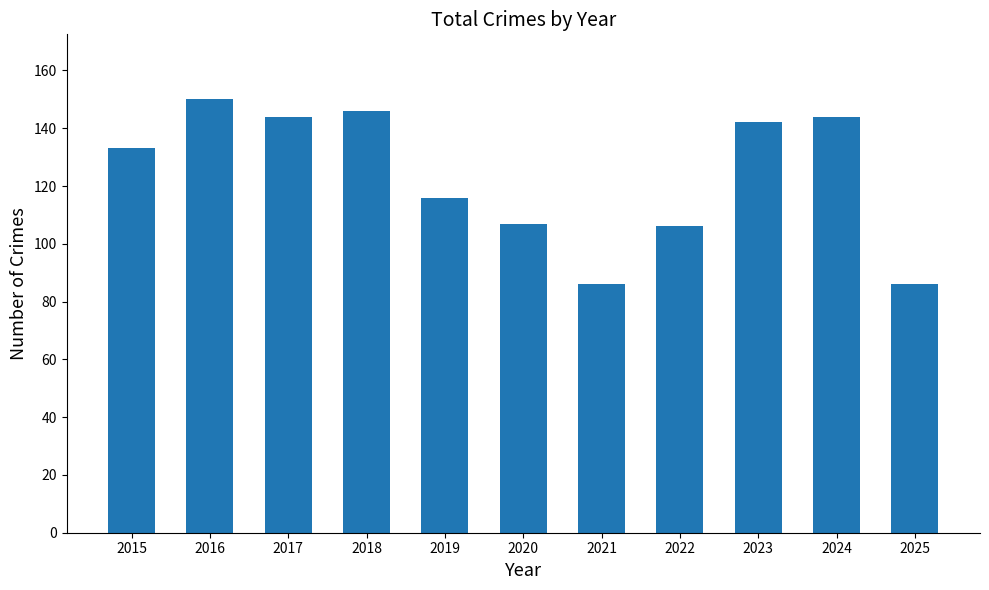

What value does the data have at 2023?

142